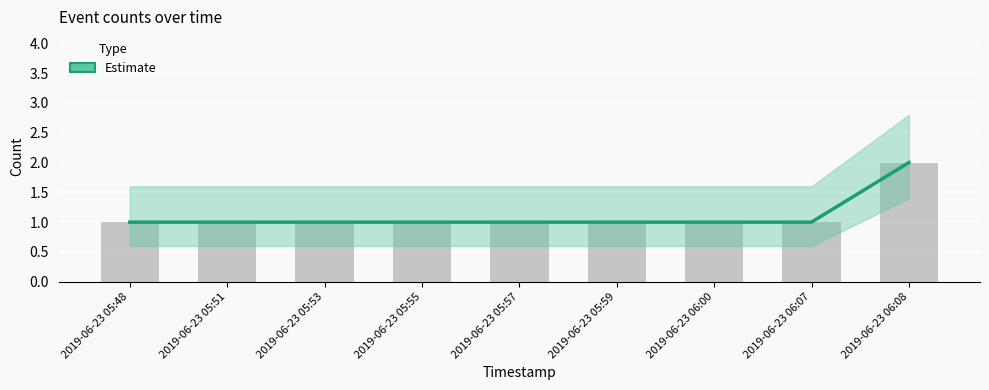

What is the sum of all values?

10